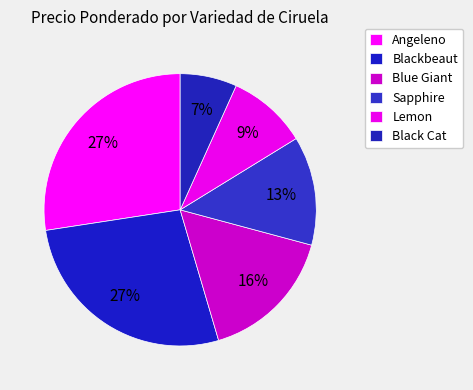

Approximately how many times larger is the value at Blue Giant compared to Angeleno?

0.6